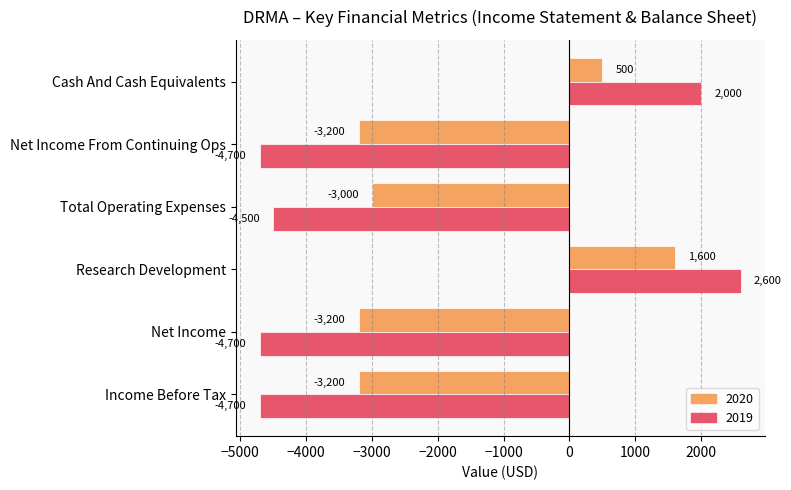

What are all the series names shown in the legend?

2020, 2019